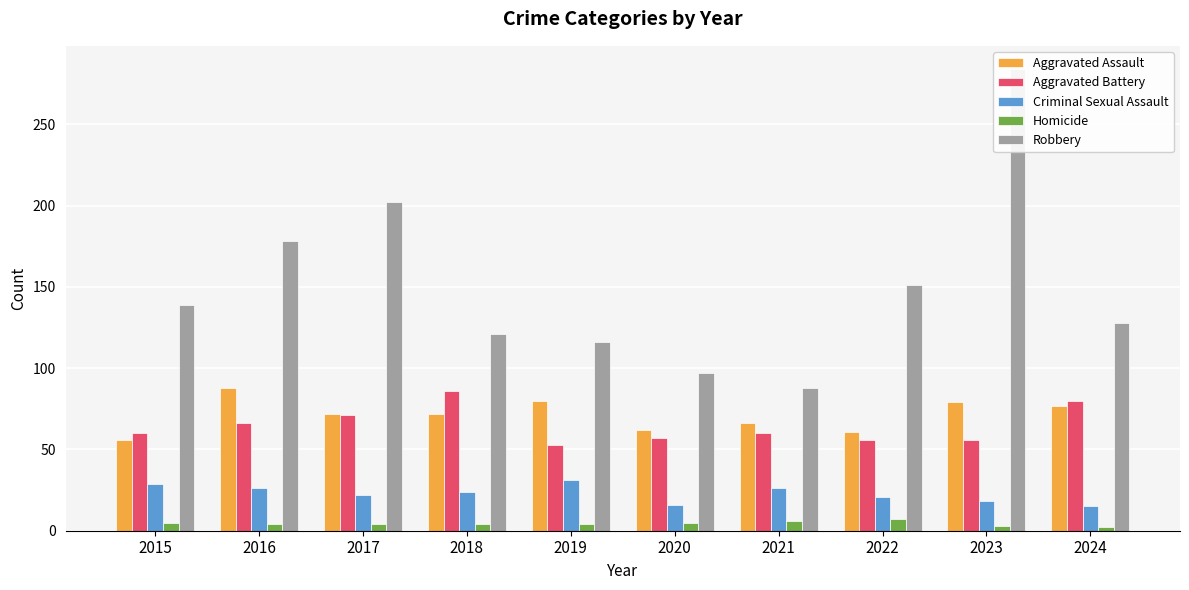

Reading left to right, extract all data points from this chart.

Aggravated Assault: 56	88	72	72	80	62	66	61	79	77
Aggravated Battery: 60	66	71	86	53	57	60	56	56	80
Criminal Sexual Assault: 29	26	22	24	31	16	26	21	18	15
Homicide: 5	4	4	4	4	5	6	7	3	2
Robbery: 139	178	202	121	116	97	88	151	284	128